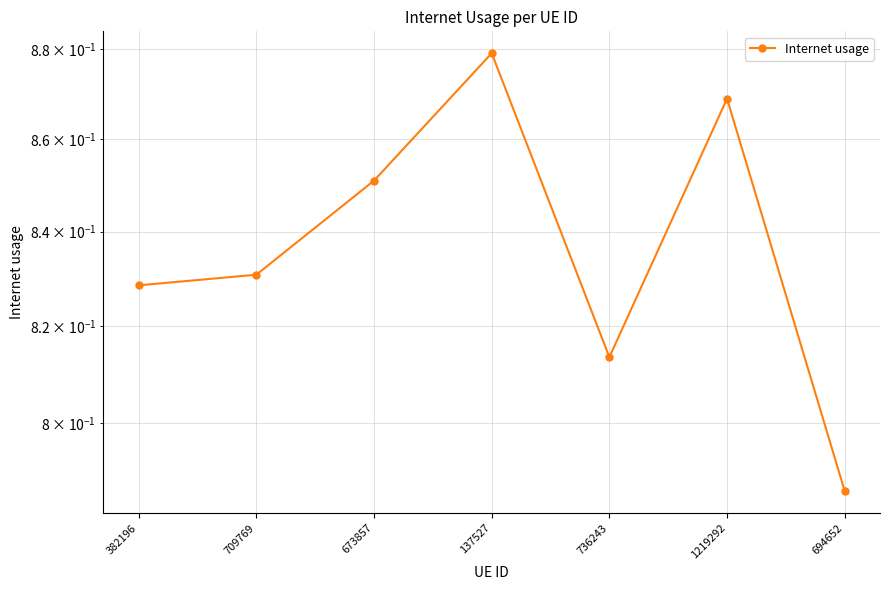

Reading right to left, extract all data points from this chart.

694652=0.8	1219292=0.9	736243=0.8	137527=0.9	673857=0.9	709769=0.8	382196=0.8